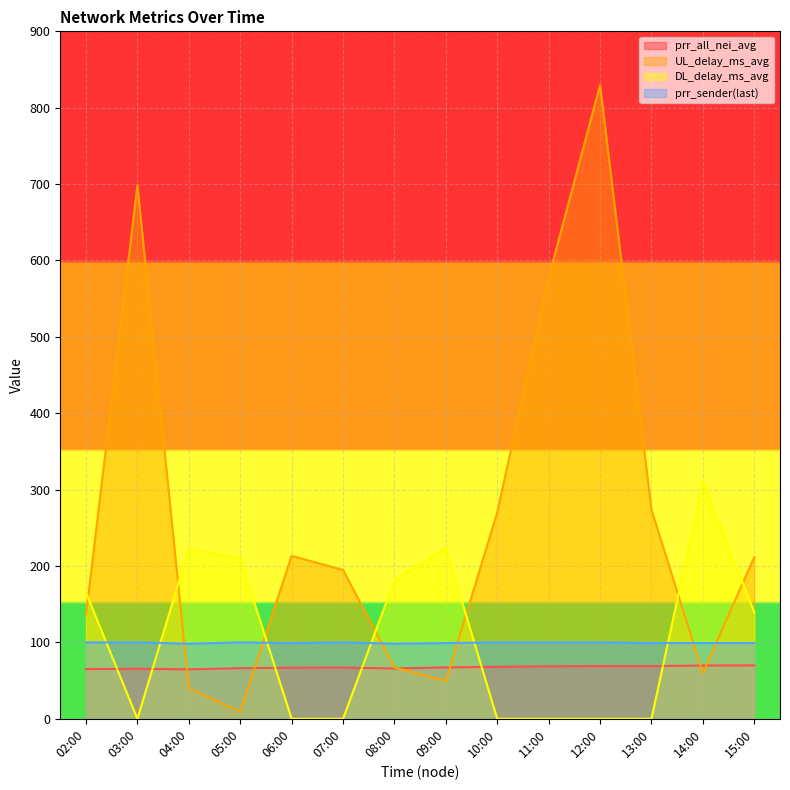

At which category does prr_all_nei_avg reach its first local peak?

03:00